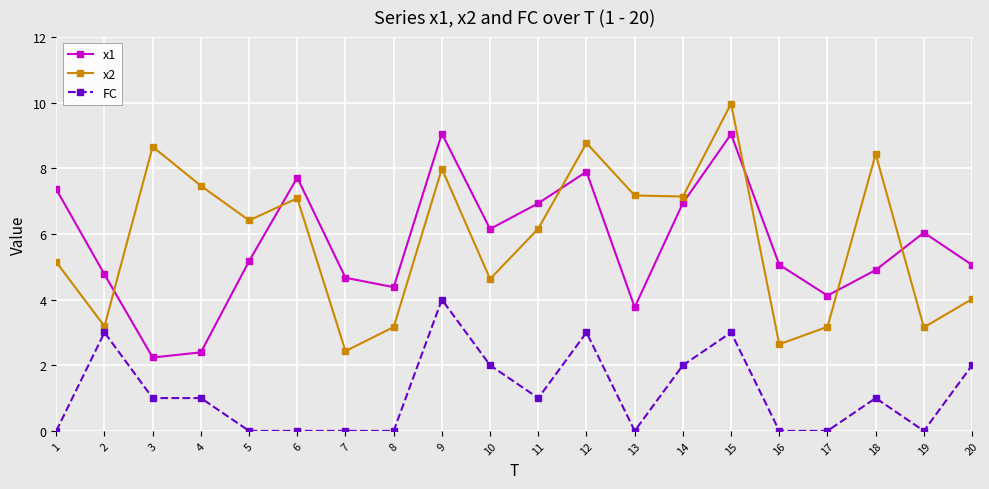

True or false: FC has more than 2 points higher than both neighbors.

True